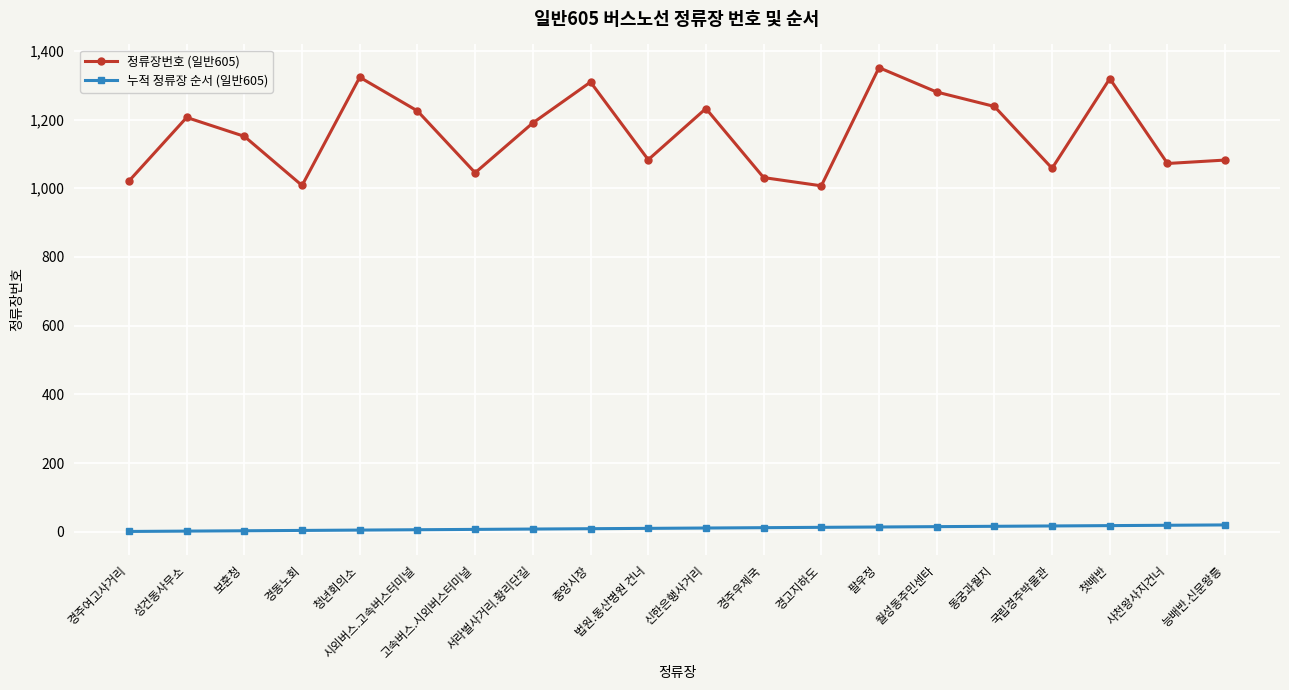

True or false: 누적 정류장 순서 (일반605) and 정류장번호 (일반605) intersect in this chart.

False